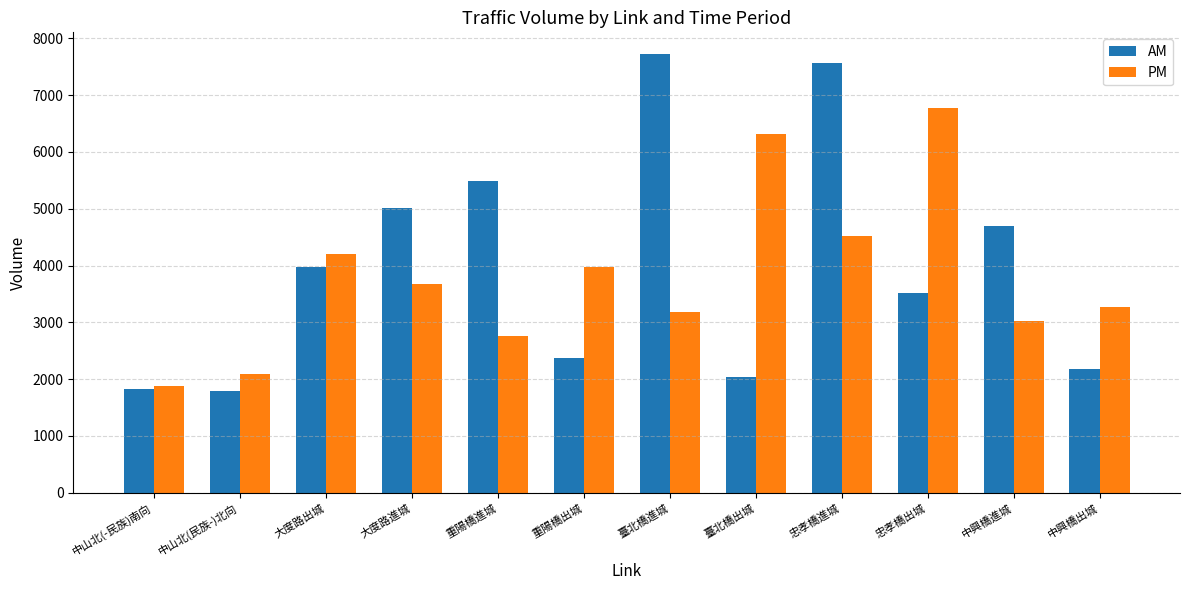

Rank the series by their maximum value, from highest to lowest.

AM, PM